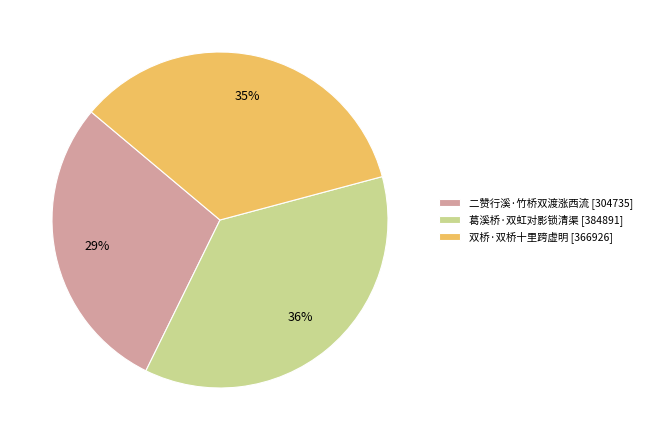

True or false: 二赞行溪·竹桥双渡涨西流 accounts for 24% of the total.

False